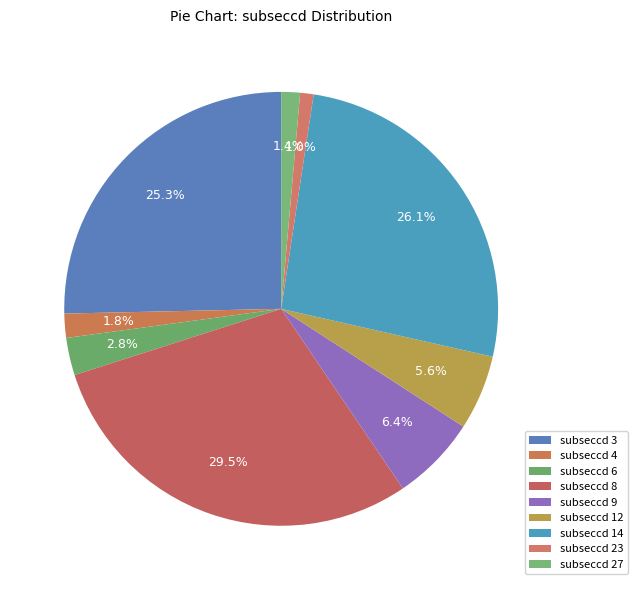

Rank the categories by value from lowest to highest.

subseccd_23, subseccd_27, subseccd_4, subseccd_6, subseccd_12, subseccd_9, subseccd_3, subseccd_14, subseccd_8